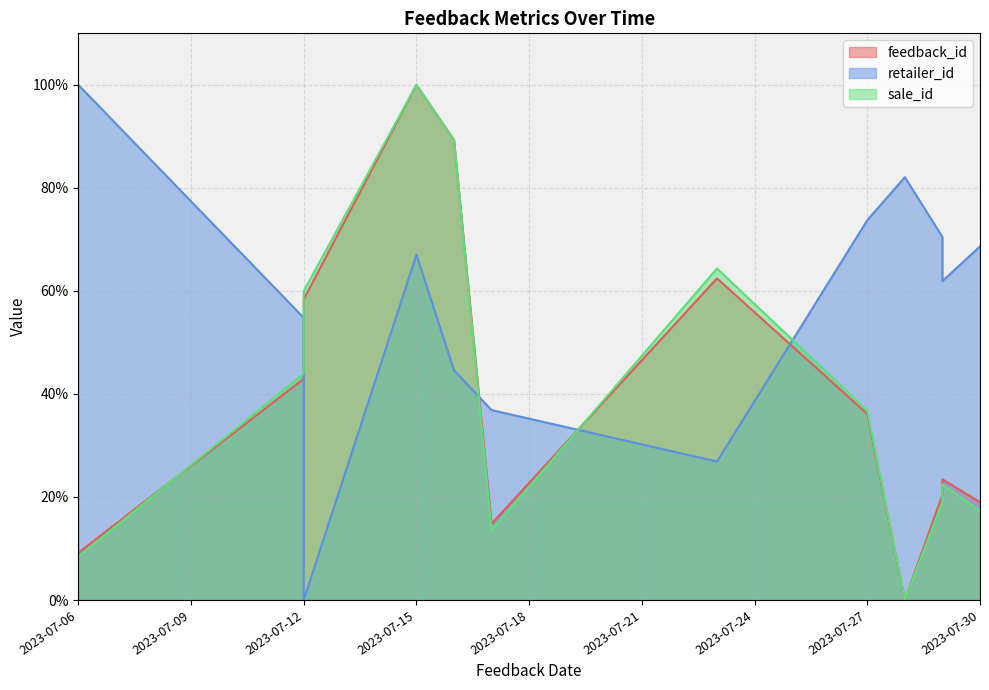

Is the value of feedback_id at 2023-07-28 greater than the value of retailer_id at 2023-07-12?

No